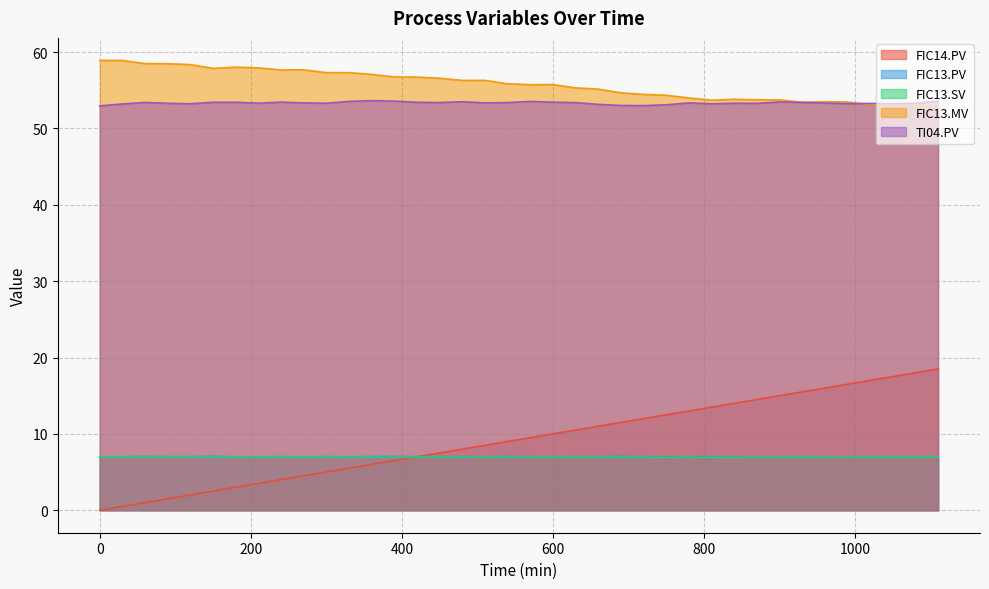

What are all the series names shown in the legend?

FIC14.PV, FIC13.PV, FIC13.SV, FIC13.MV, TI04.PV